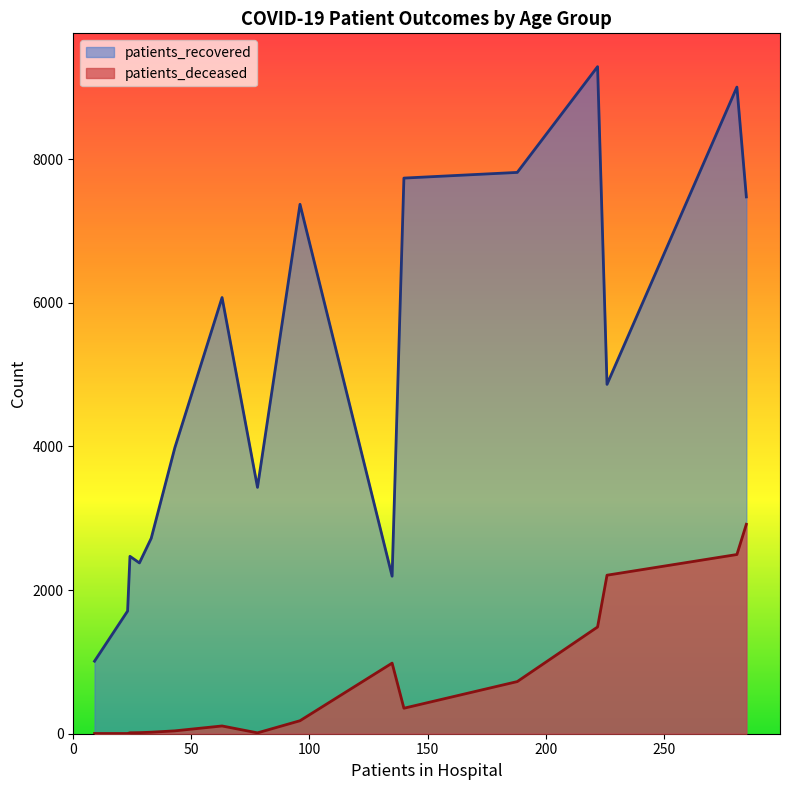

True or false: patients_deceased has more than 1 interior local peaks.

True